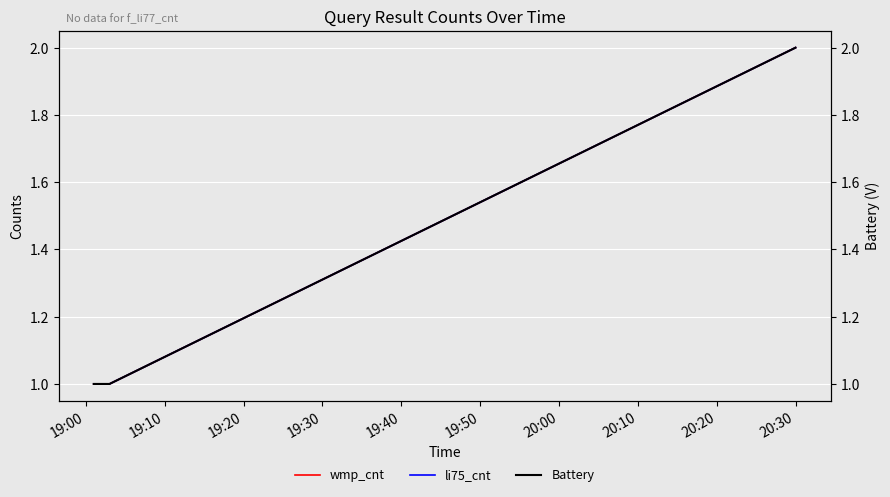

Reading right to left, extract all data points from this chart.

wmp_cnt: 2	1	1	1
li75_cnt: 2	1	1	1
Battery: 2	1	1	1